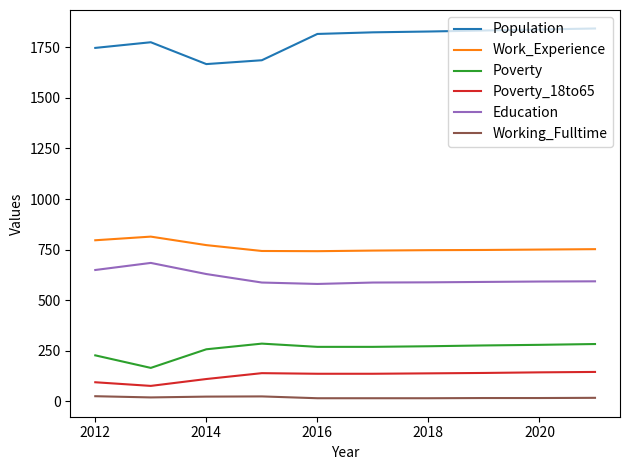

What is the difference between the maximum and minimum values in the Population series?

176